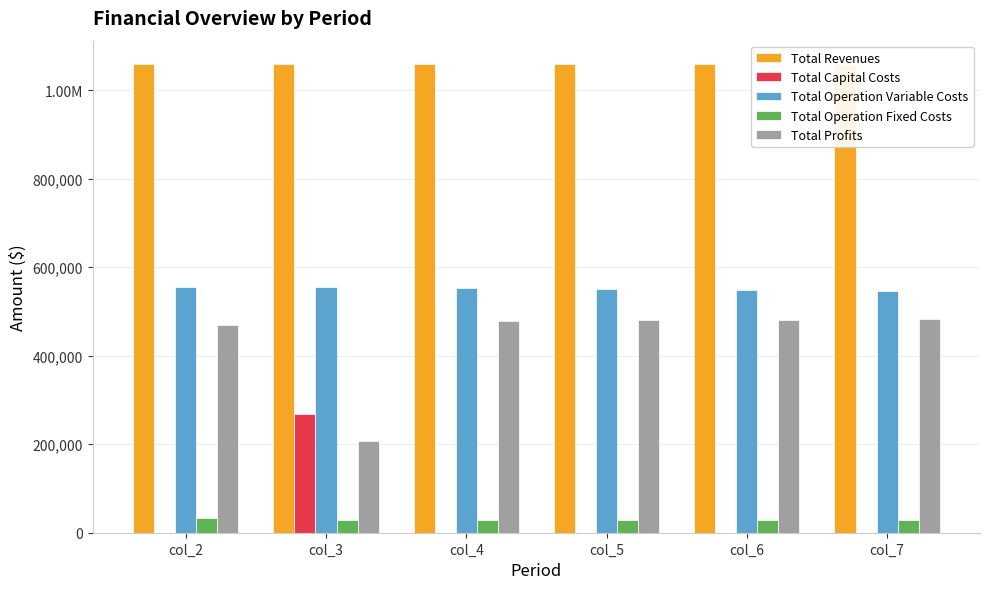

Which series has the largest range (max minus min)?

Total Profits